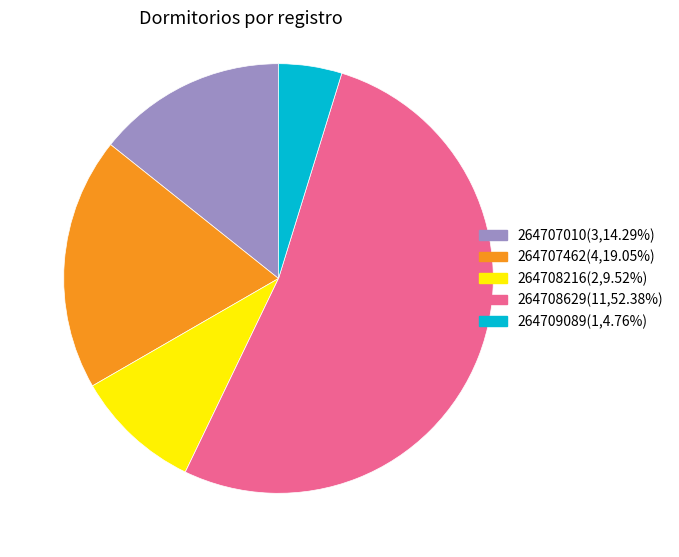

True or false: 264707462 accounts for 19% of the total.

True